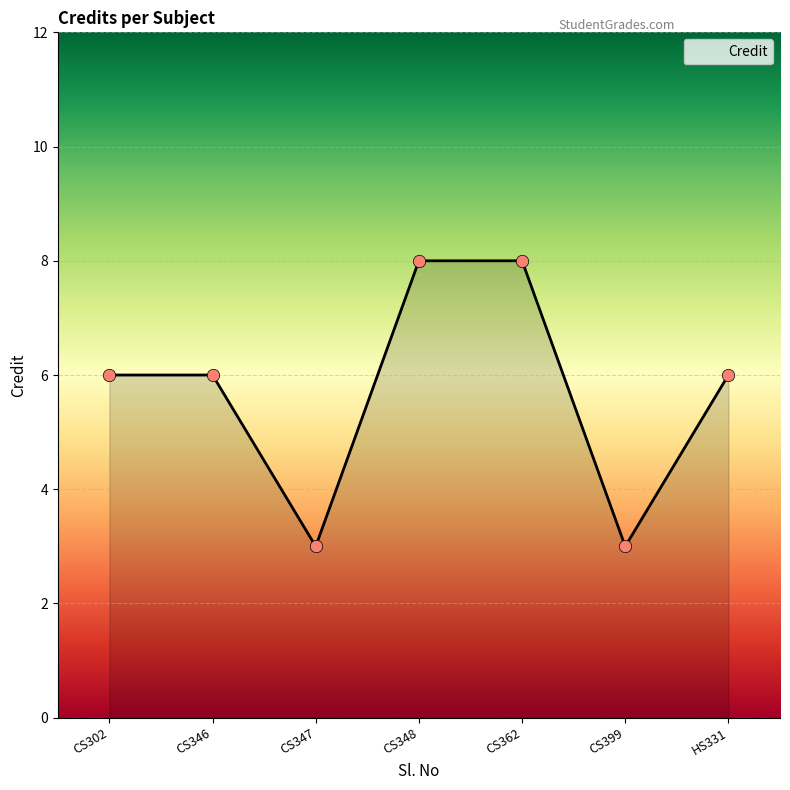

Between CS399 and CS362, which is larger?

CS362